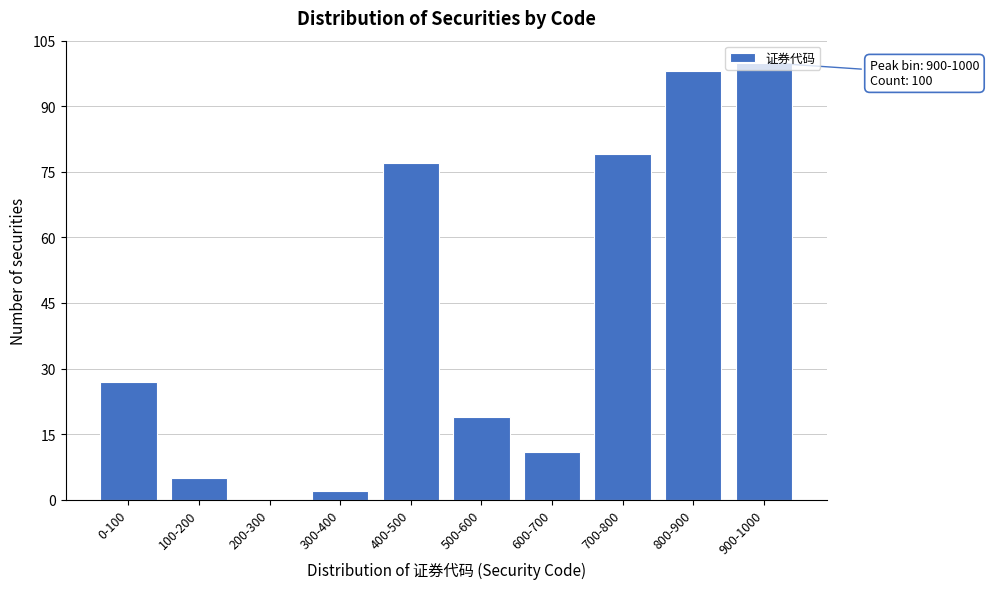

Where is the data nearest to the value 50?

0-100